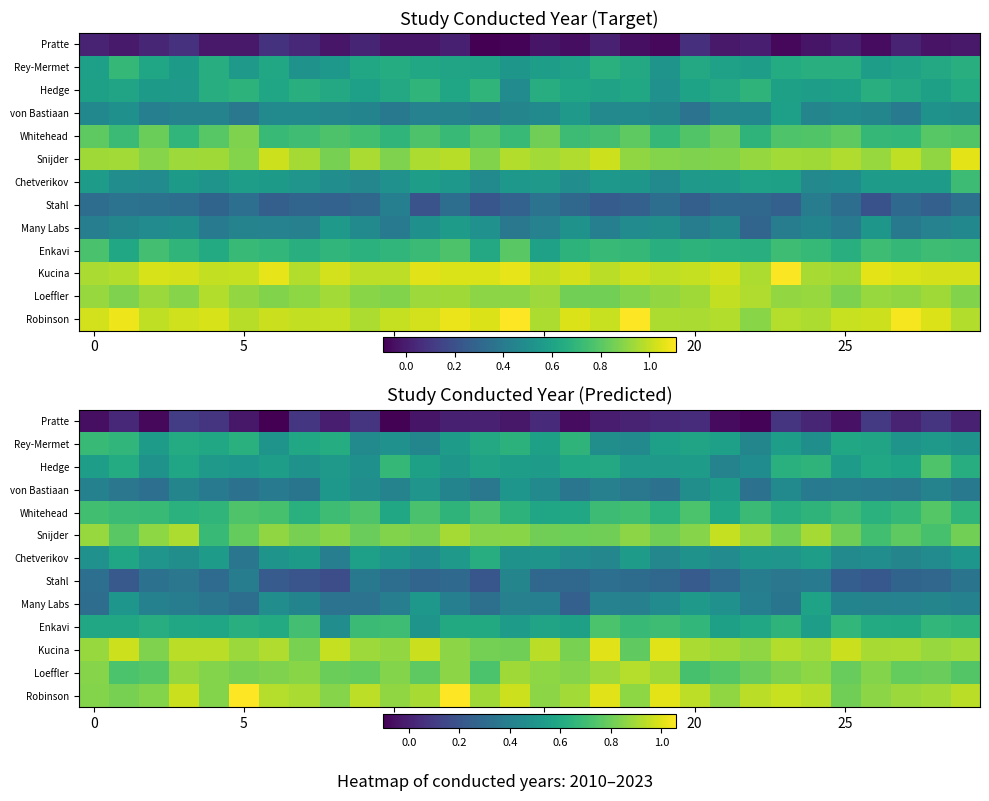

What is the spread (max minus min) of values at 12?

1.1